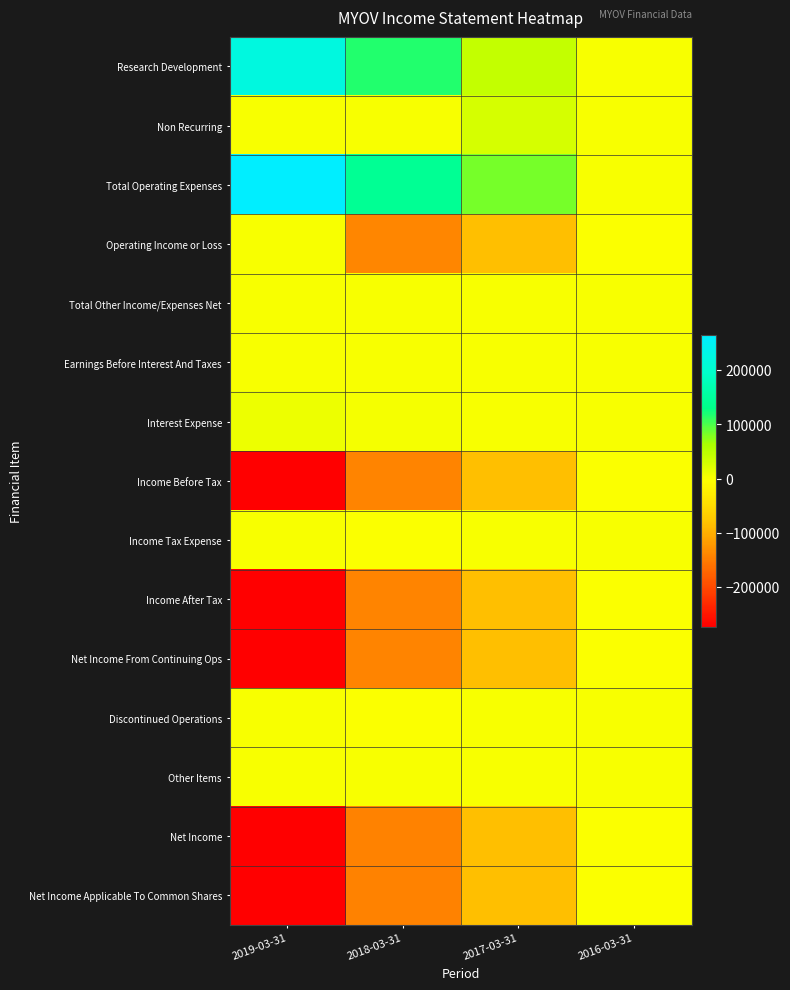

Which series has the largest range (max minus min)?

Income After Tax